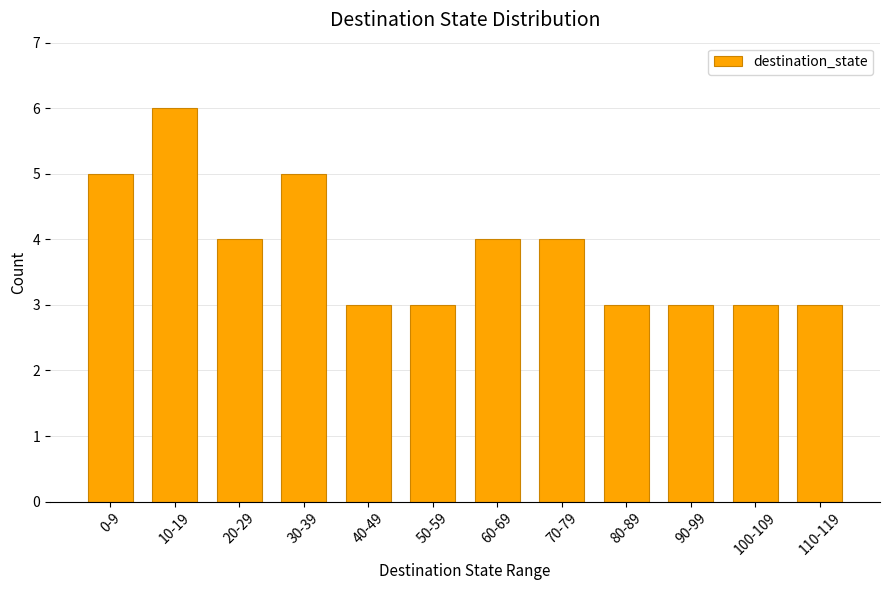

How many data points does each series have?

12